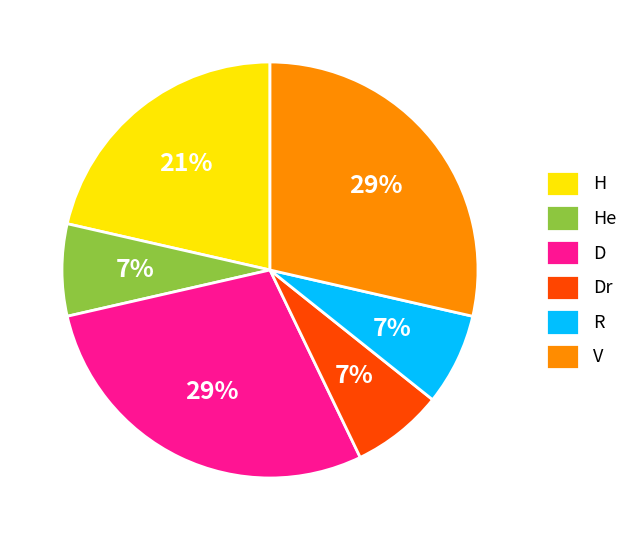

To the nearest percent, what is the average slice percentage?

17%